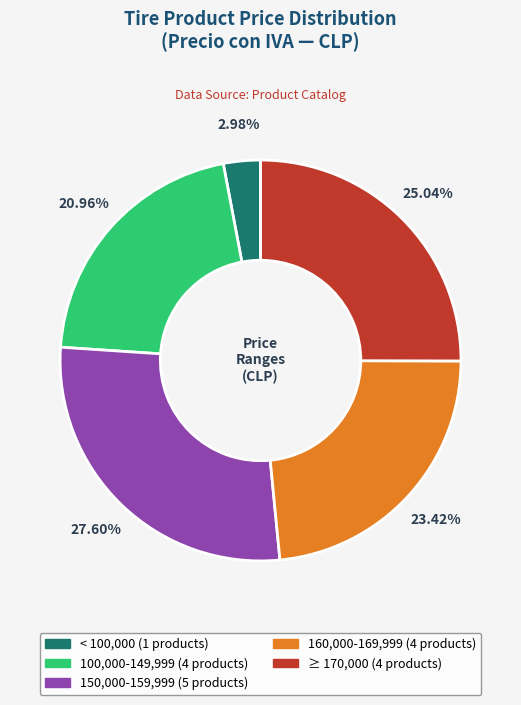

Is there a majority slice in this chart?

No